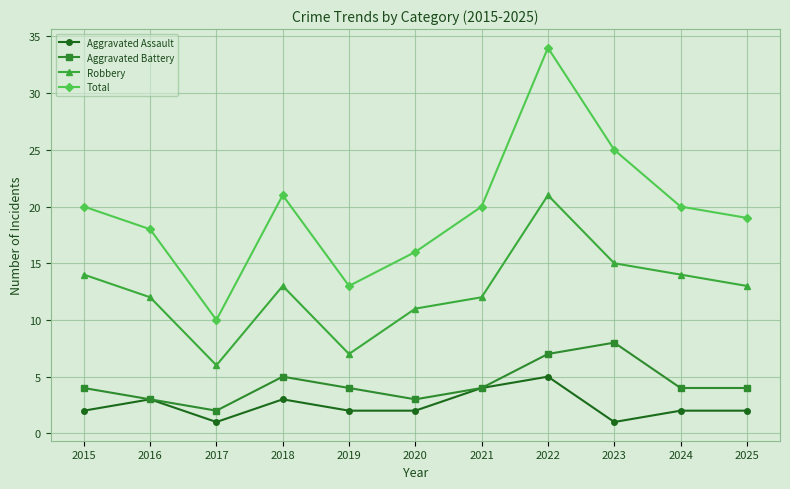

True or false: Aggravated Battery and Robbery intersect in this chart.

False